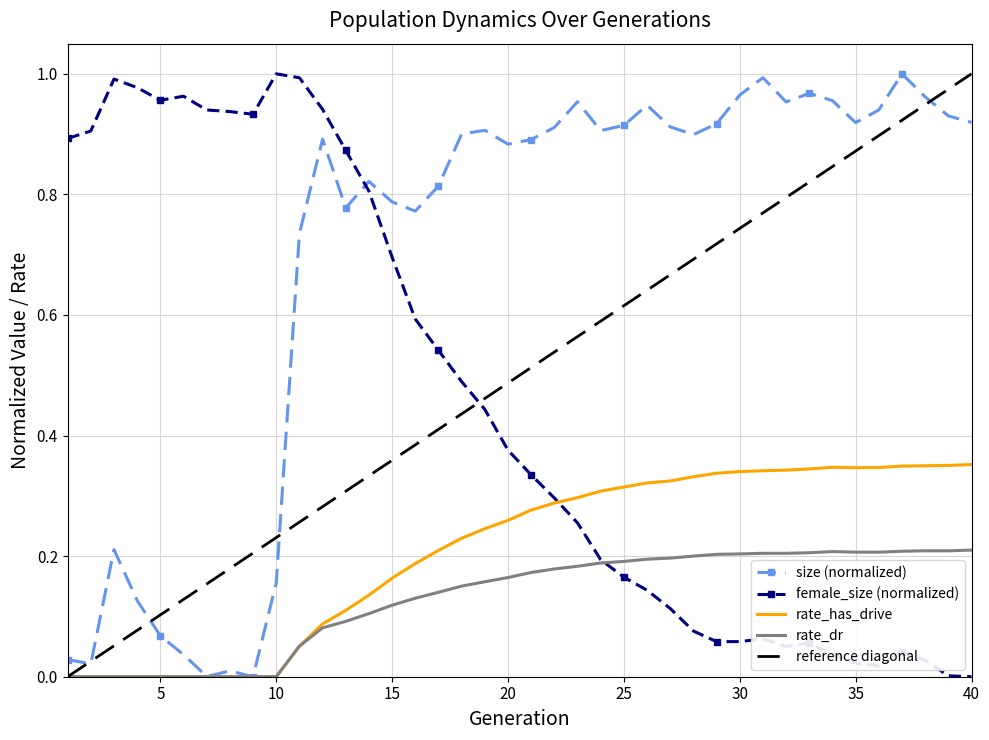

True or false: female_size (normalized) has a value of 0.6 at 40.

False